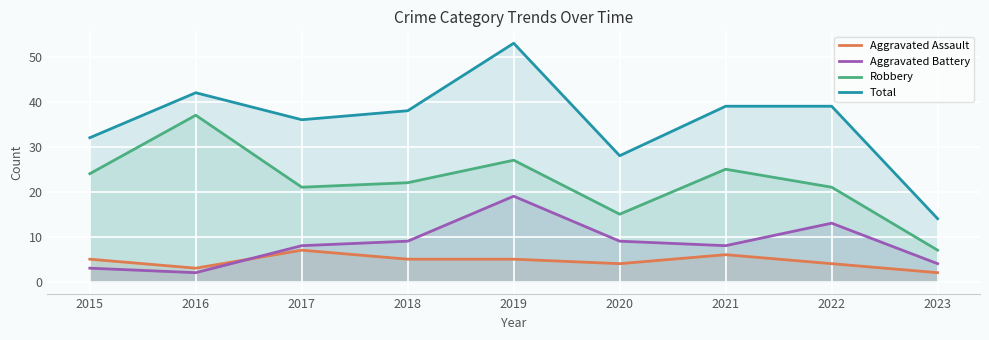

Which series has the largest total across all categories?

Total